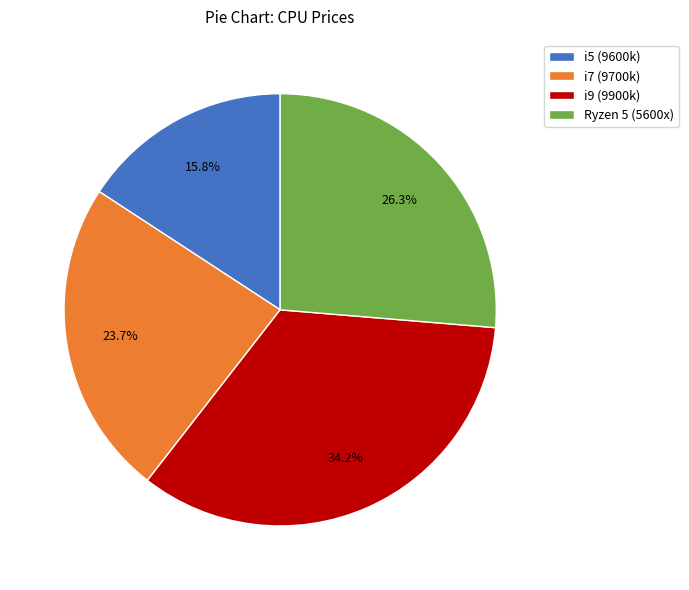

How many slices are in this pie chart?

4